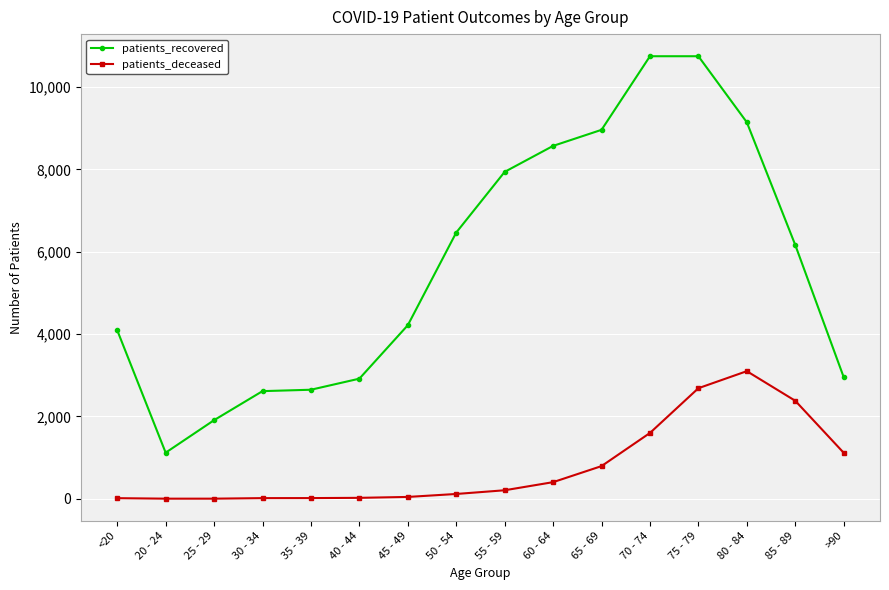

True or false: patients_recovered has more than 2 points higher than both neighbors.

False